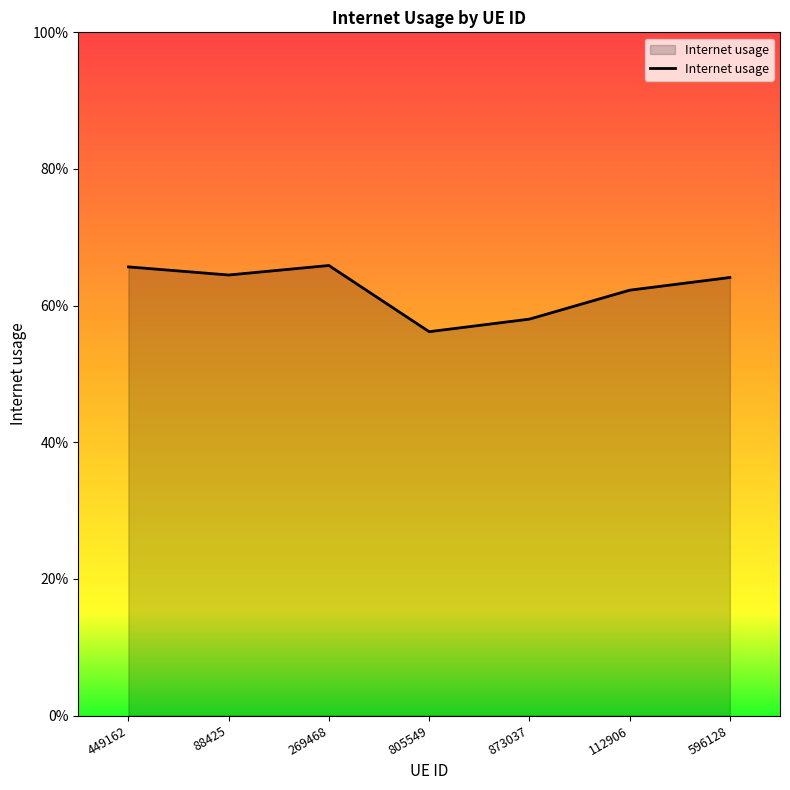

What is the value of the 1st point from the left?

0.7